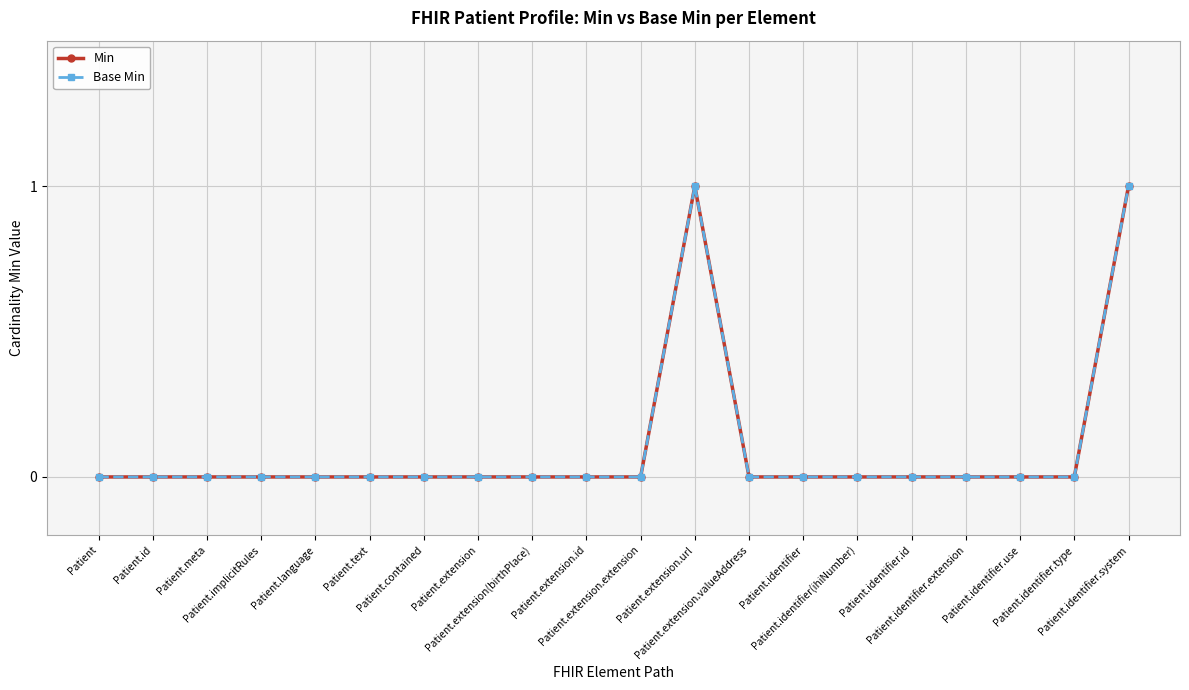

True or false: Min has more than 2 interior local peaks.

False